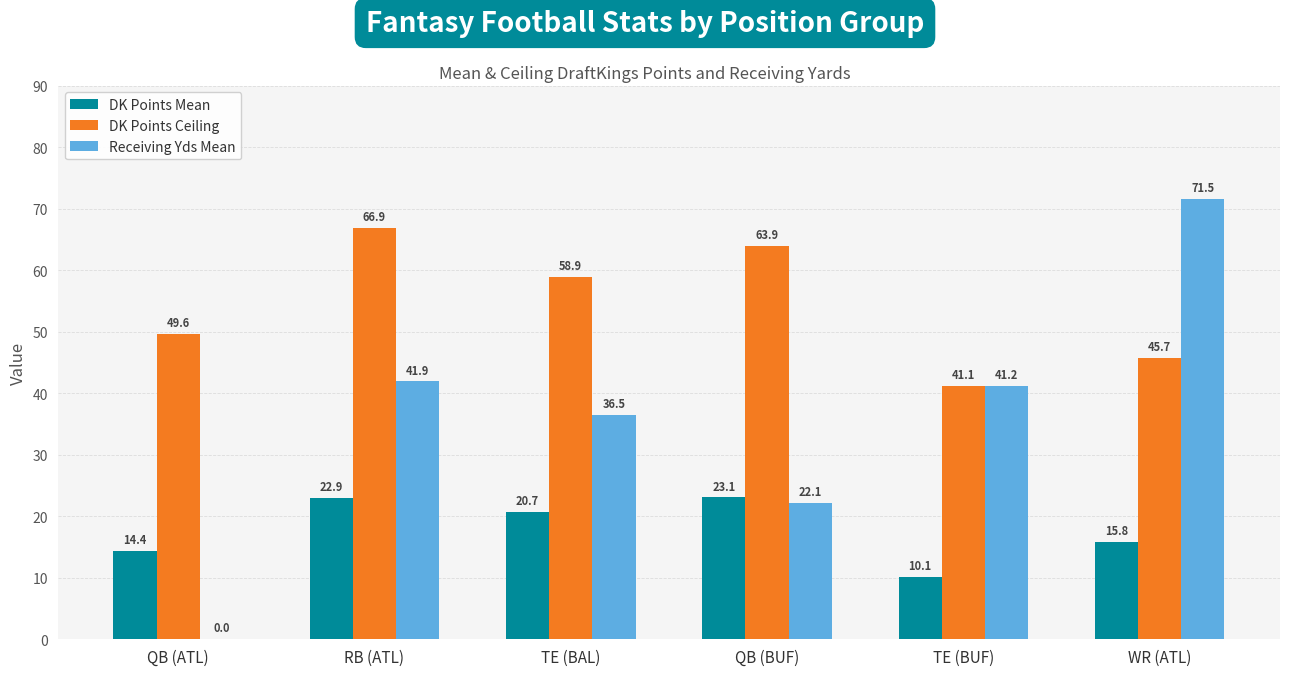

What is the spread (max minus min) of values at QB (ATL)?

49.6